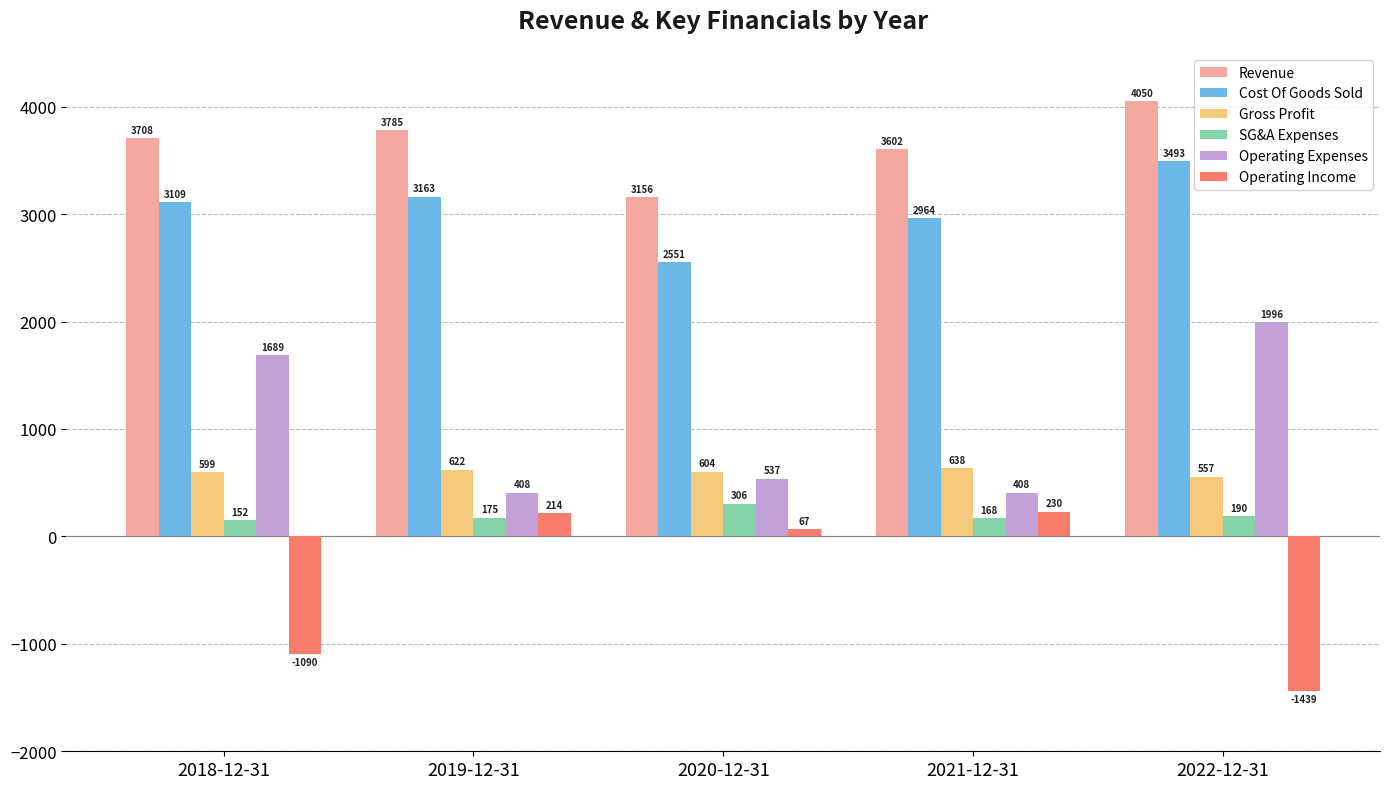

True or false: Revenue has a value of 4049.7 at 2022-12-31.

True